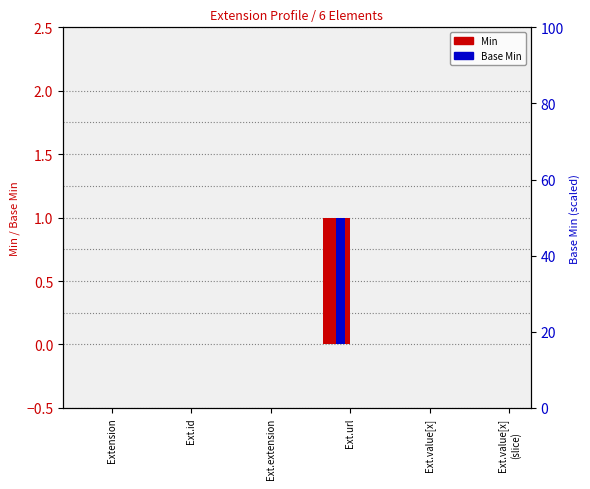

Are the bars grouped side by side (vs. stacked)?

Yes